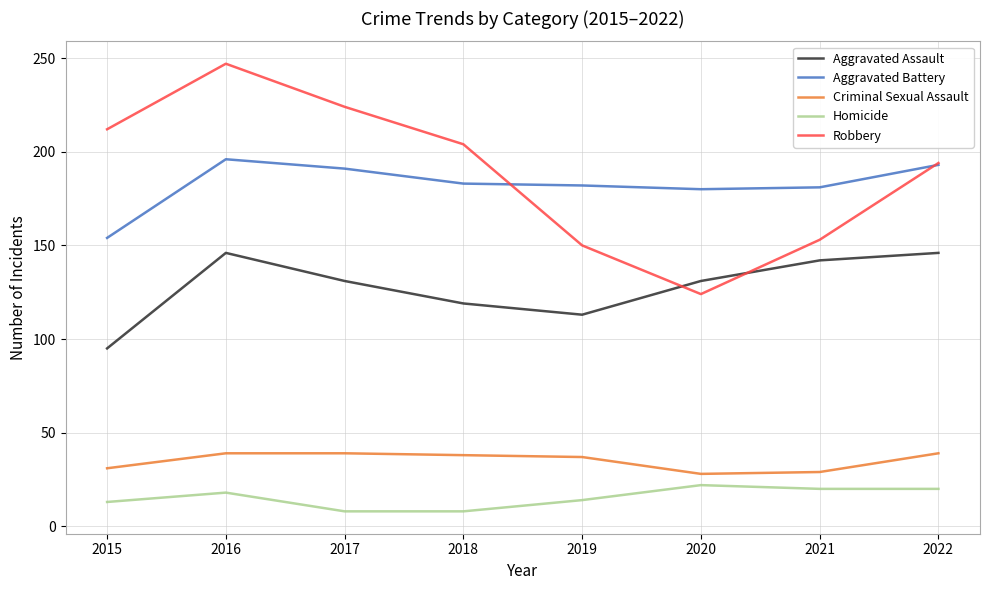

Which series has the largest range (max minus min)?

Robbery